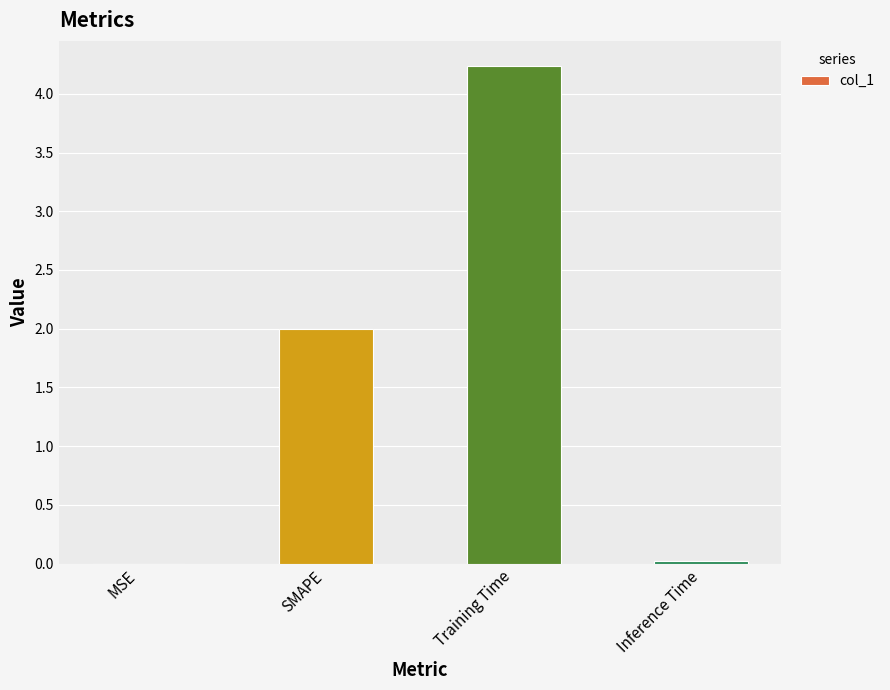

What is the sum of the values at SMAPE and Inference Time?

2.0